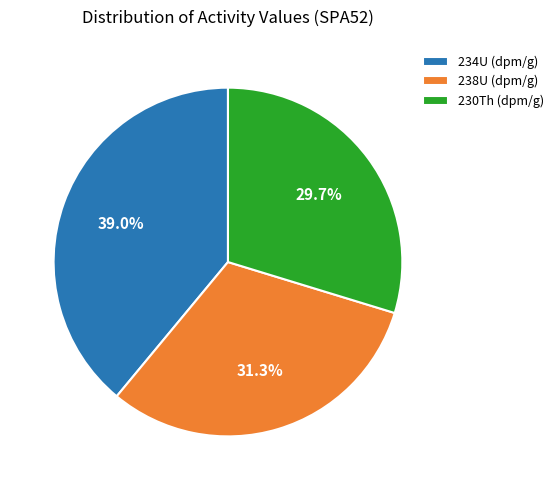

Do 234U (dpm/g) and 238U (dpm/g) together represent more than half of the pie?

Yes